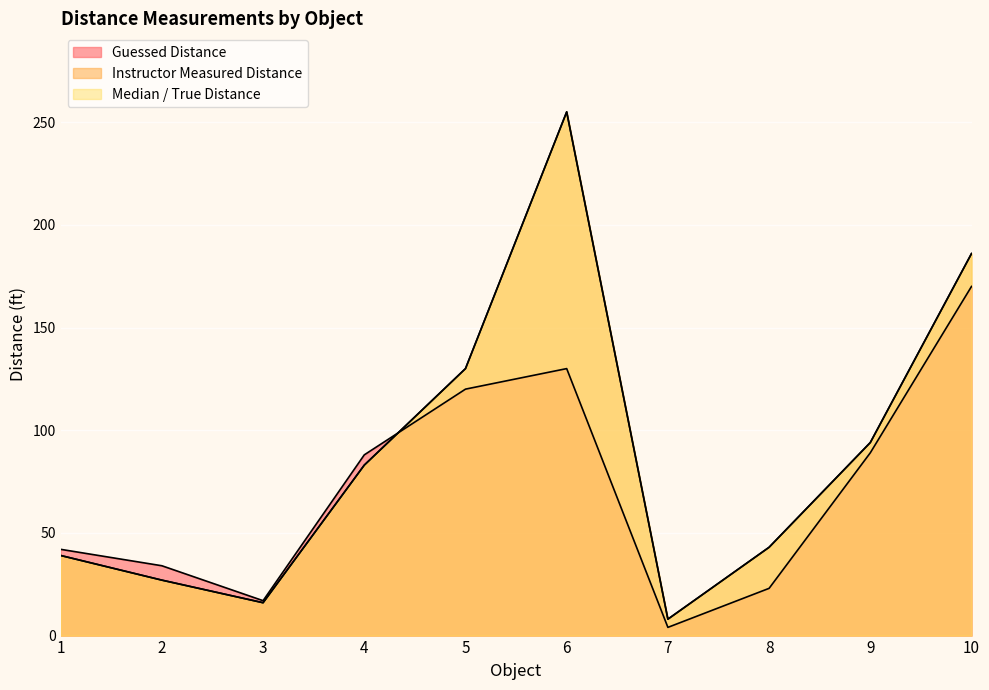

How many values in the Median_True_Distance series exceed 83?

4